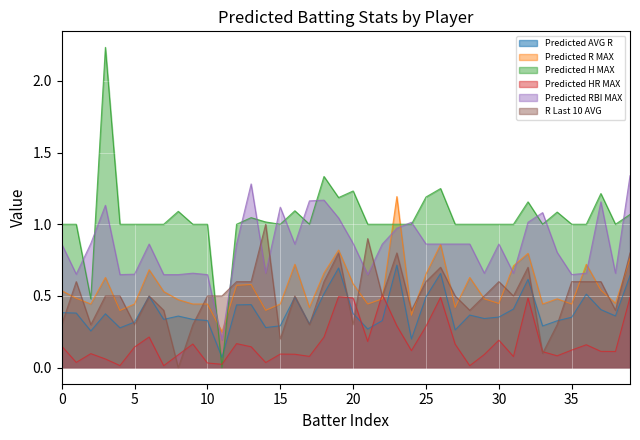

Which series has the largest range (max minus min)?

Predicted H MAX